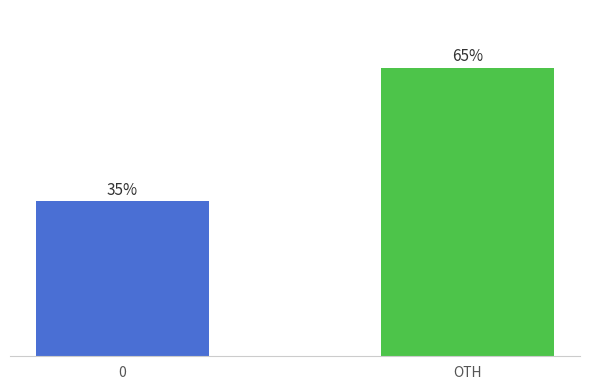

What is the label of the 1st bar from the right?

OTH